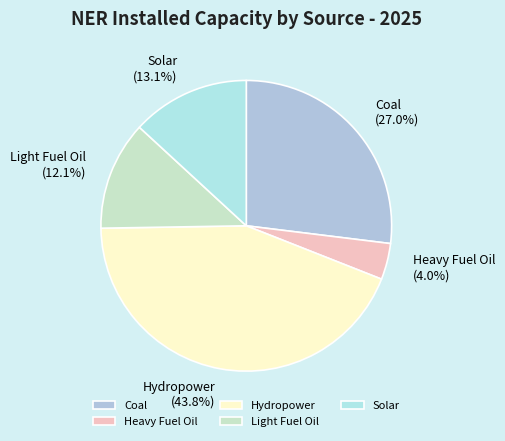

To the nearest percent, what is the average slice percentage?

20%